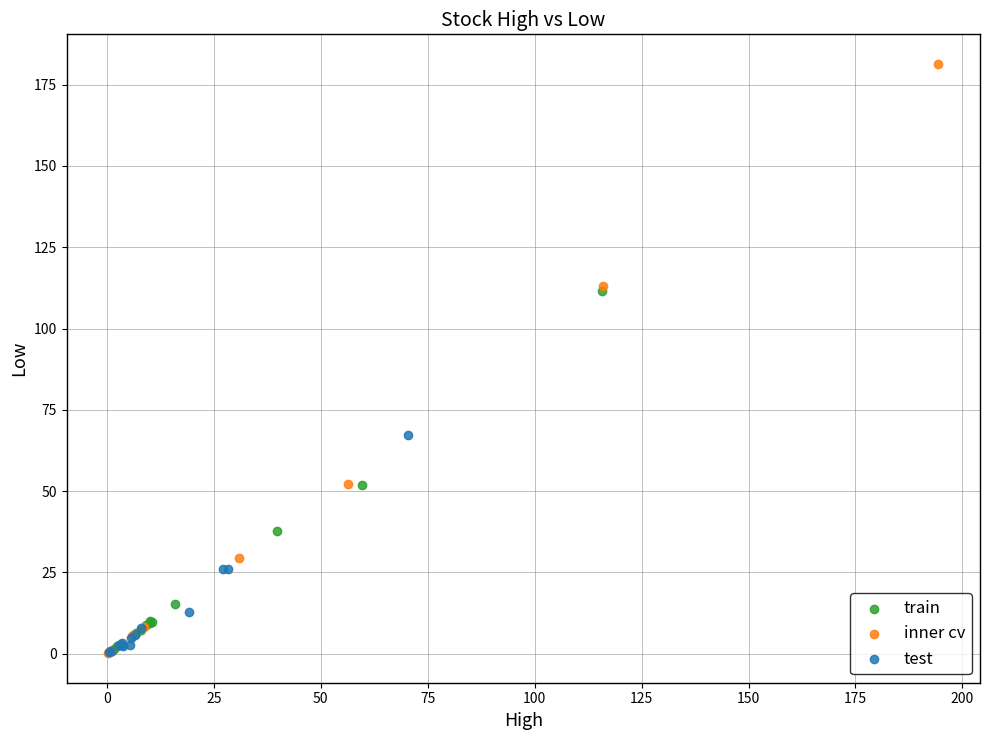

What are all the series names shown in the legend?

train, inner cv, test